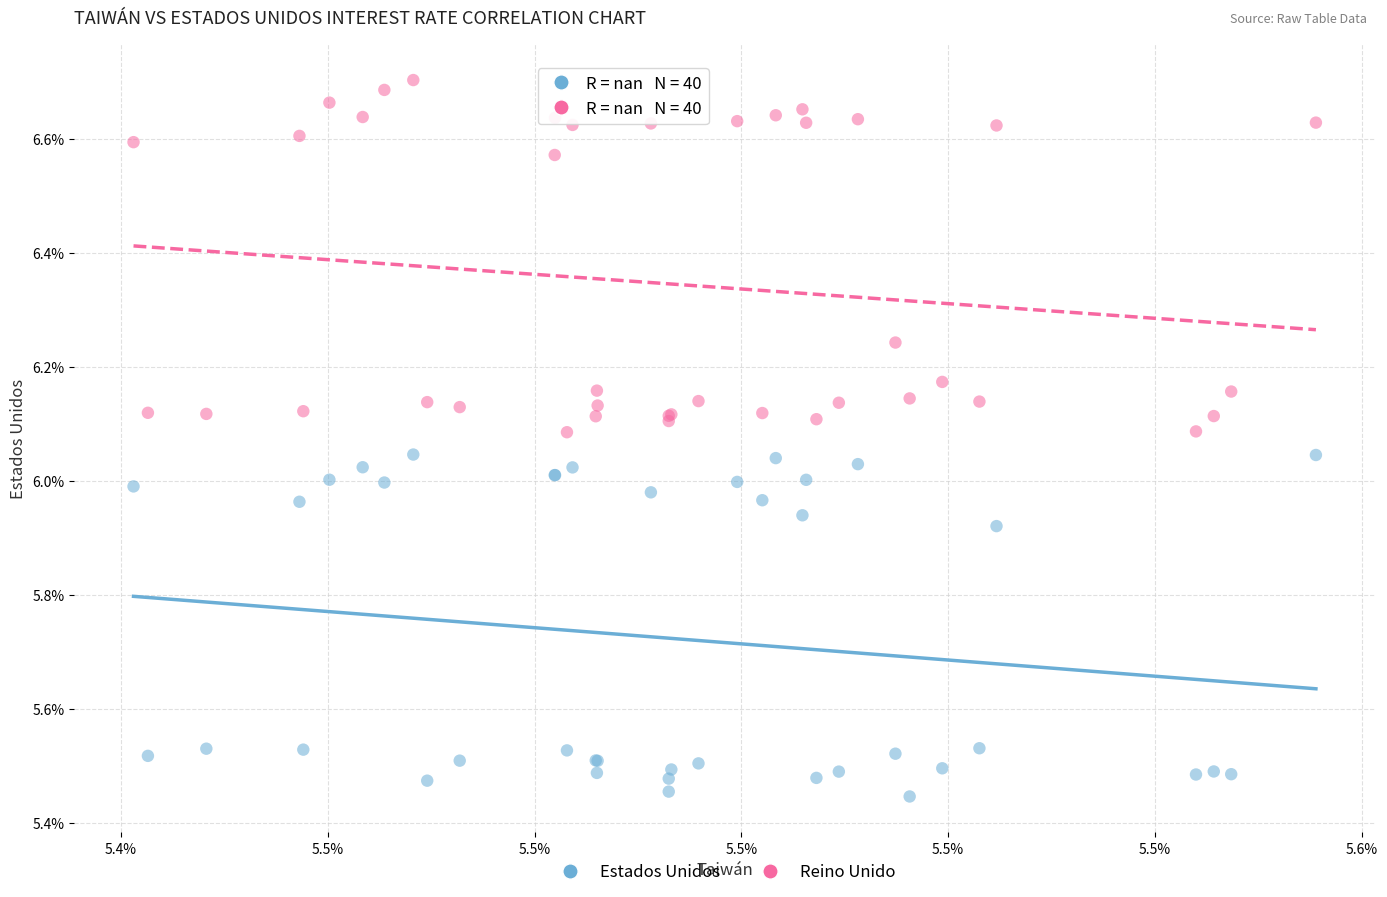

Which series contains the lowest Y value?

Estados Unidos